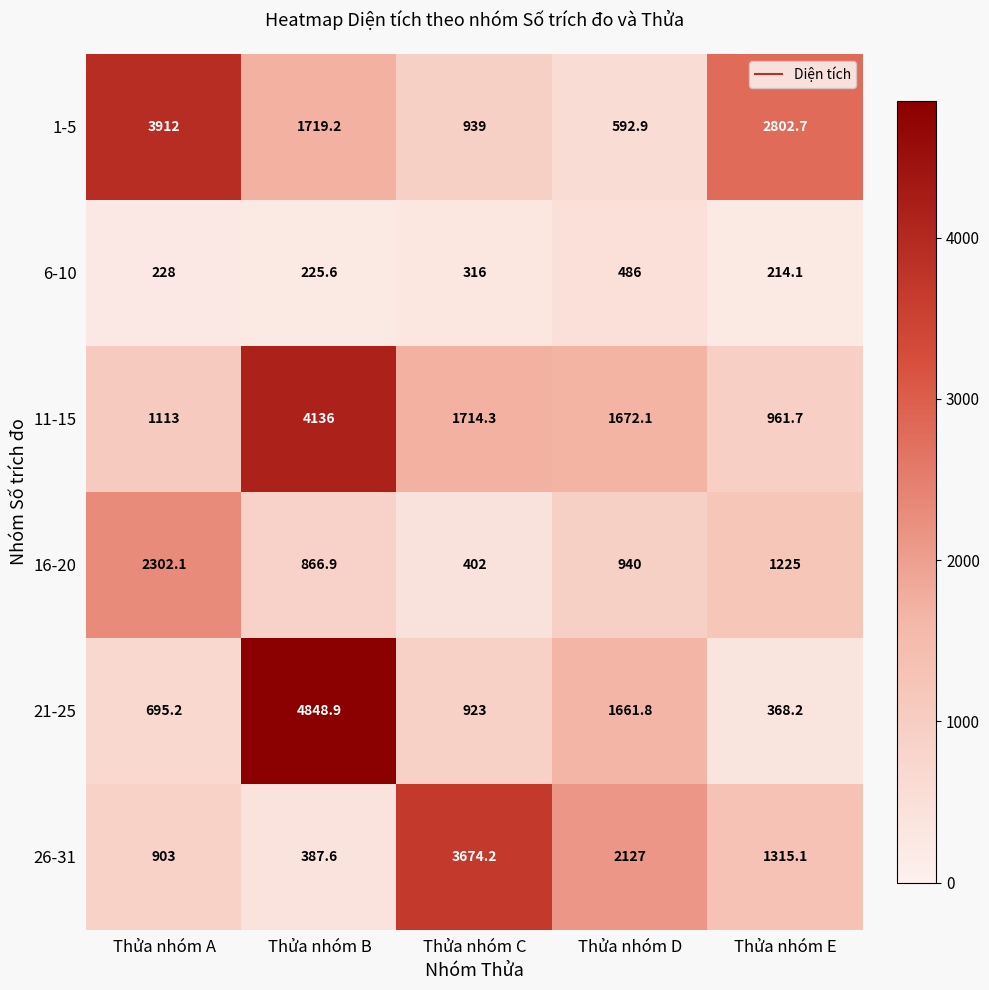

The 16-20 series shows 670.0 at Thửa nhóm E. True or false?

False